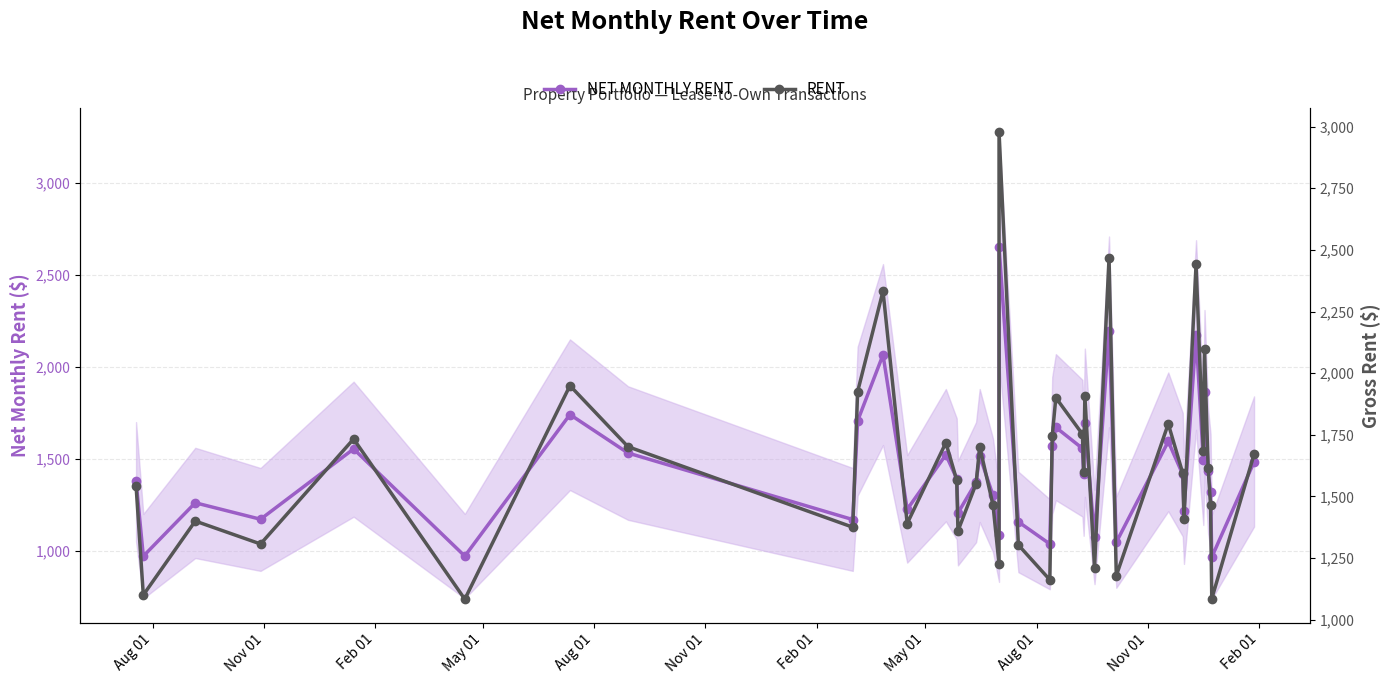

How many lines are shown in the chart?

2